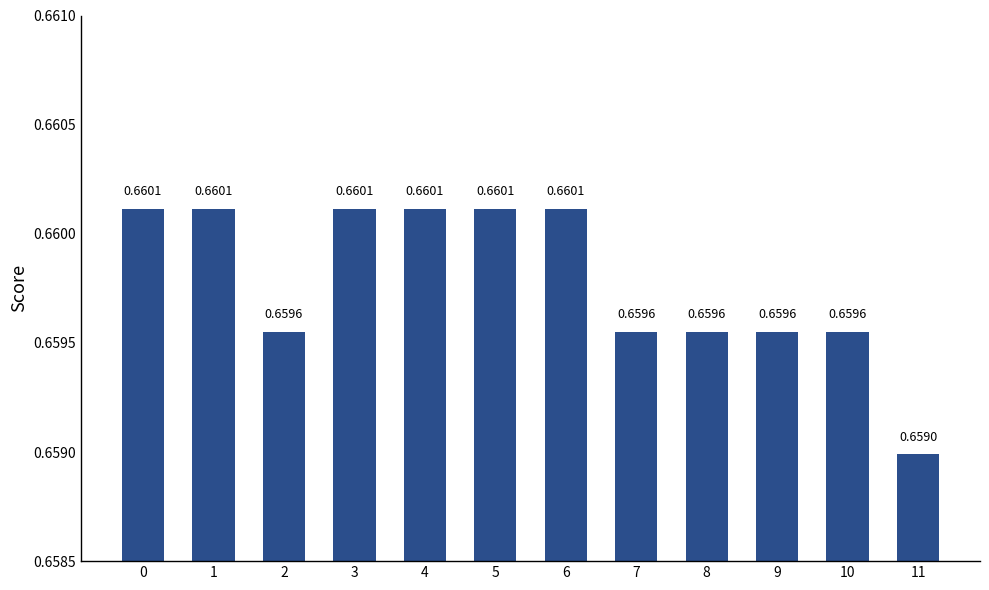

What is the sum of the values at 4 and 6?

1.3